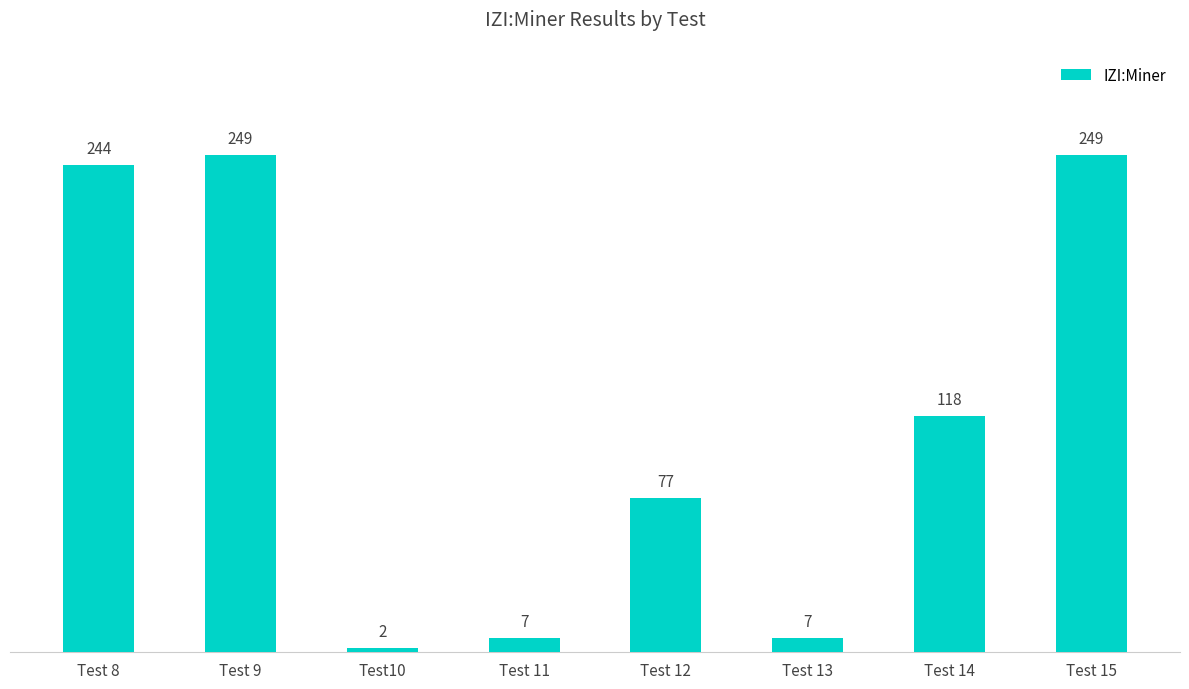

True or false: the data shows 132 at Test 12.

False